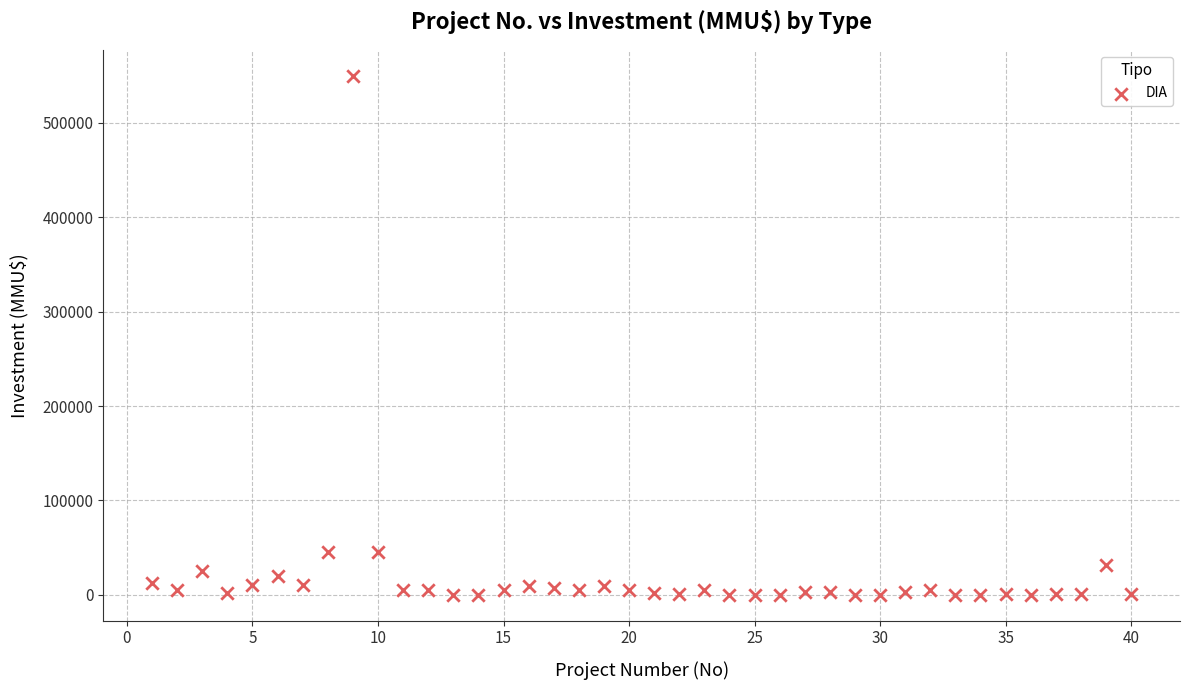

What is the range of X values (max minus min)?

39